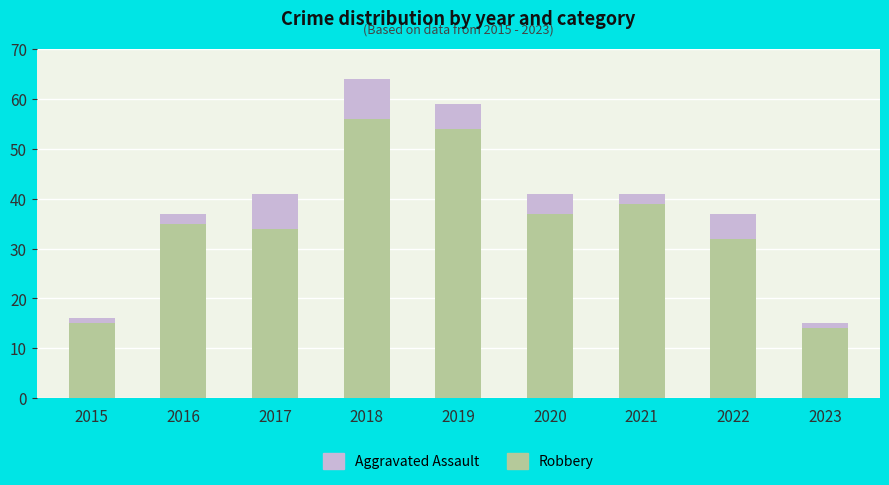

What is the highest value of the Robbery series?

56